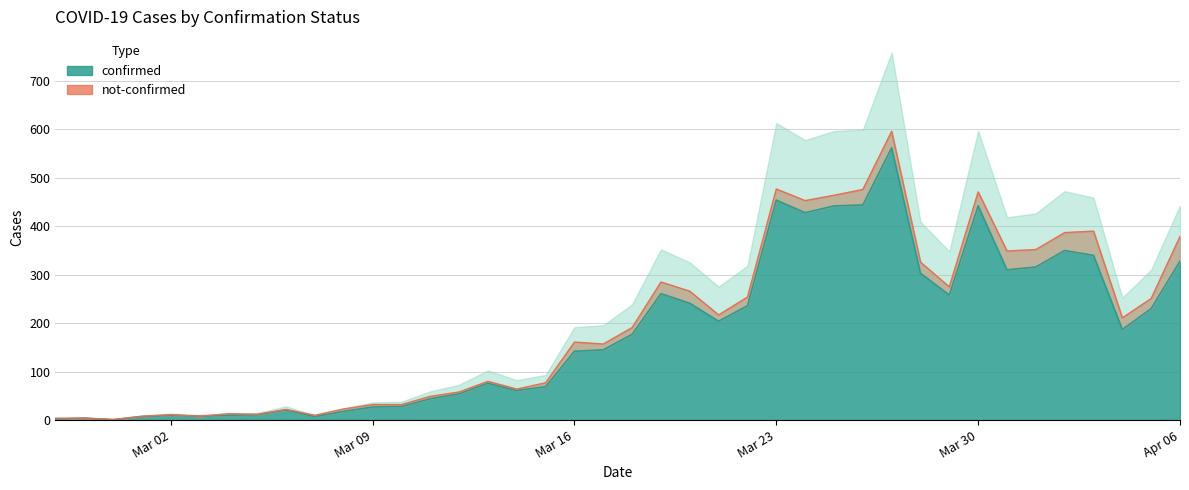

Between 2020-03-09 and 2020-03-21, which is larger?

2020-03-21